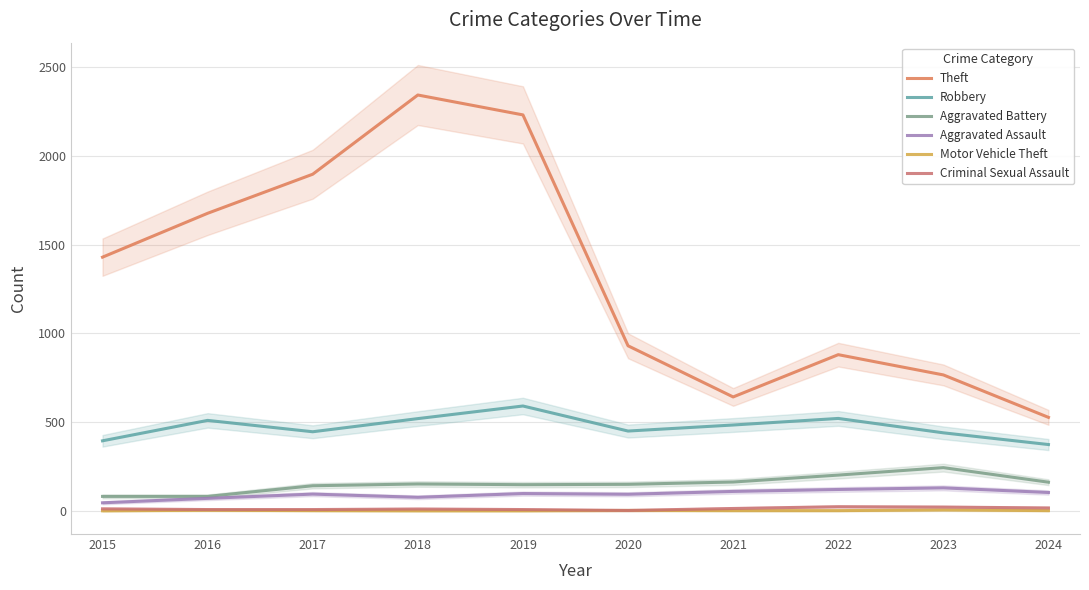

What is the value of the Aggravated Battery point at the 6th from the left?

150